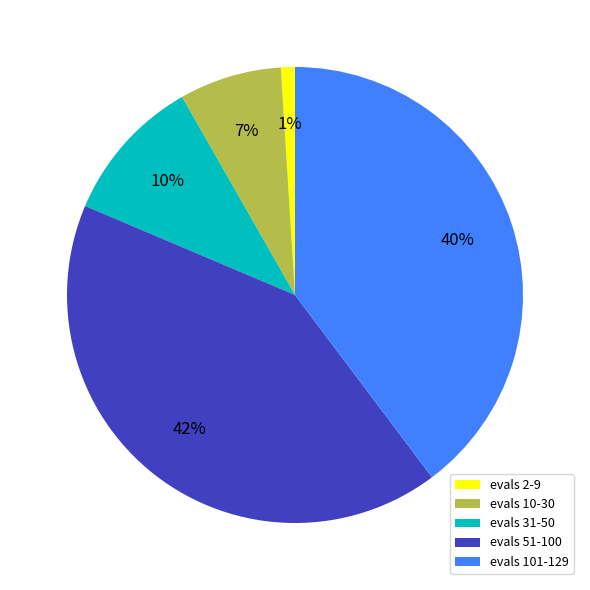

Is the sum of evals 101-129 and evals 10-30 greater than half?

No